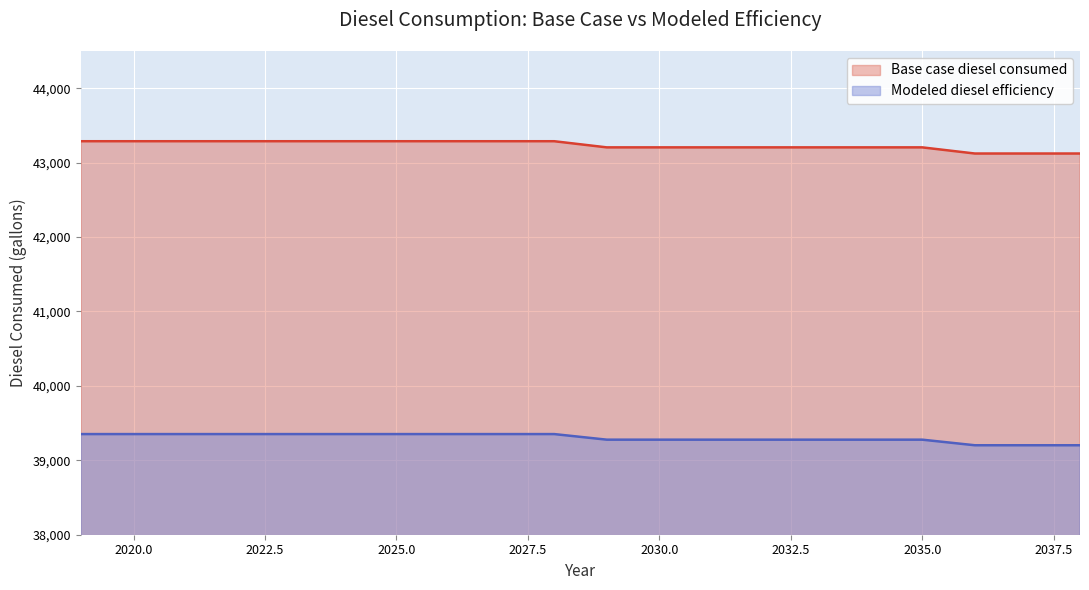

How many lines are shown in the chart?

2